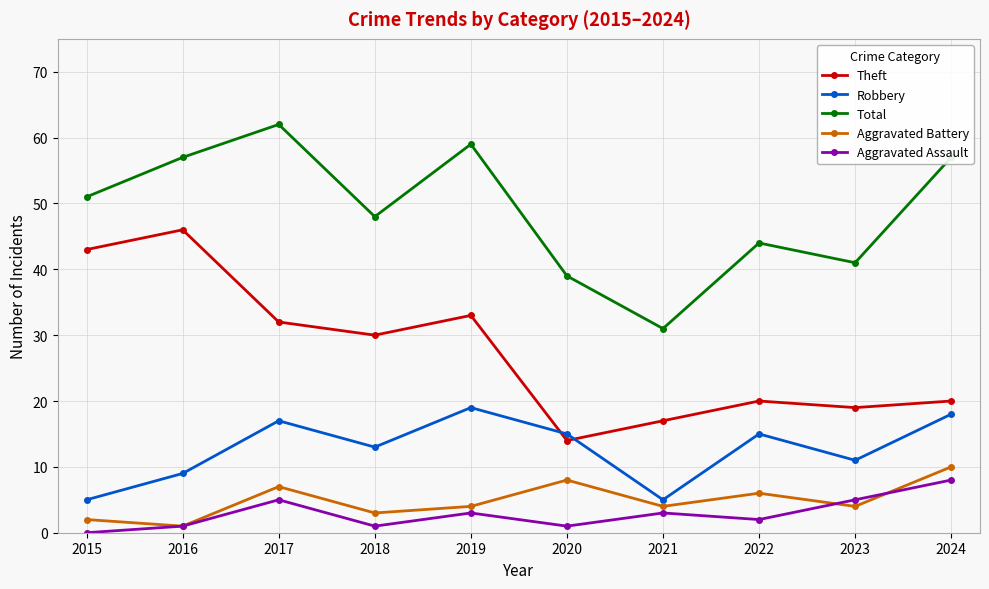

Which series has the largest range (max minus min)?

Theft